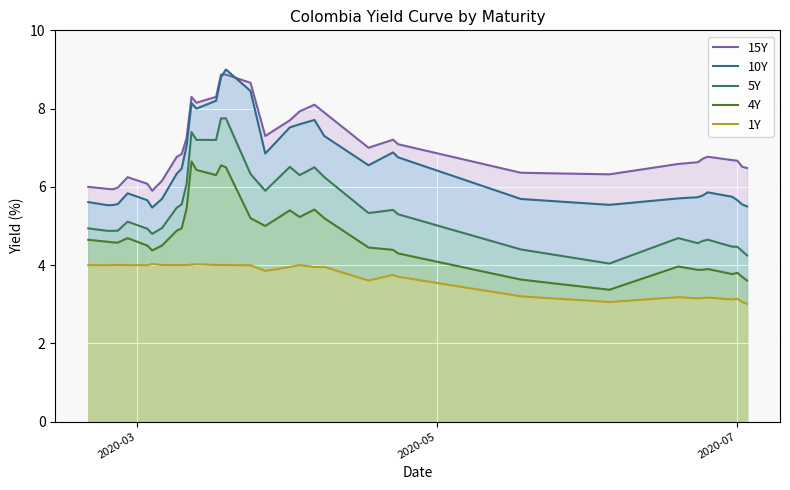

Which series has the largest total across all categories?

15Y